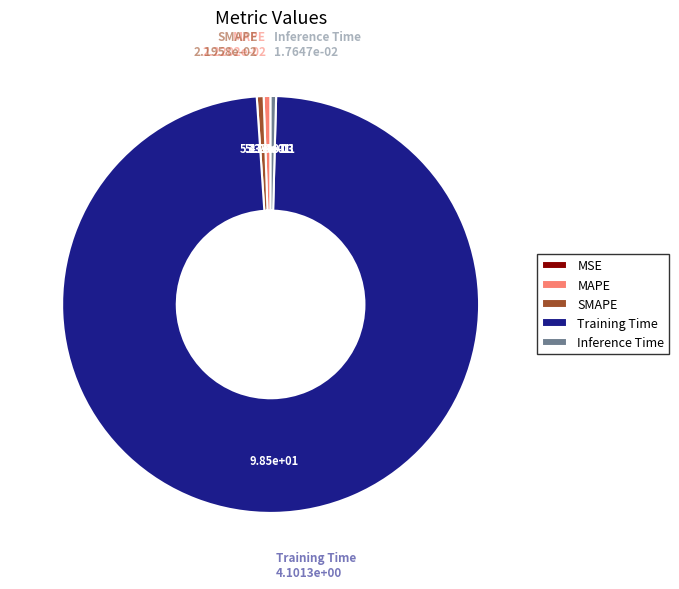

Is the sum of Training Time and MAPE greater than half?

Yes